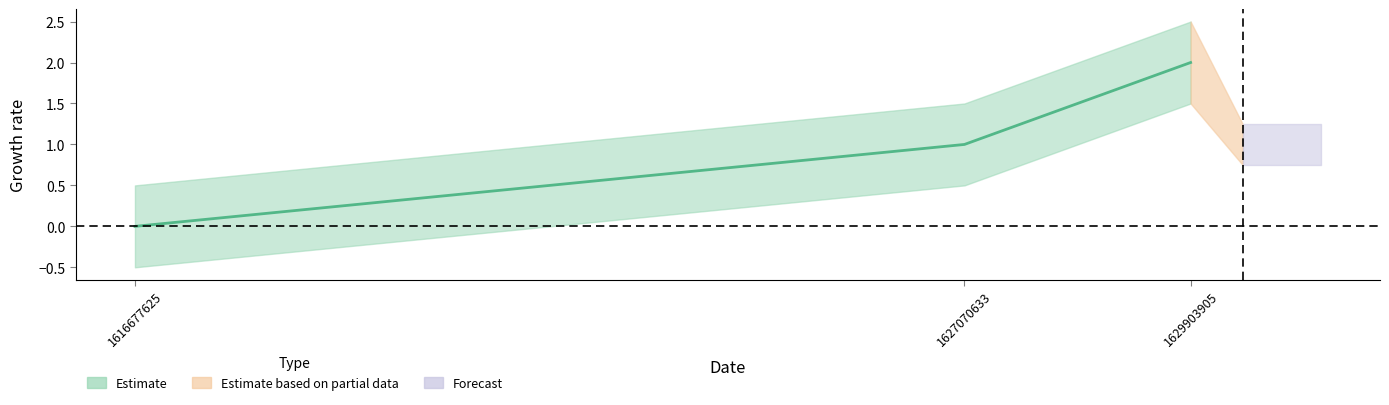

The value at 1629903905 is 2. True or false?

True